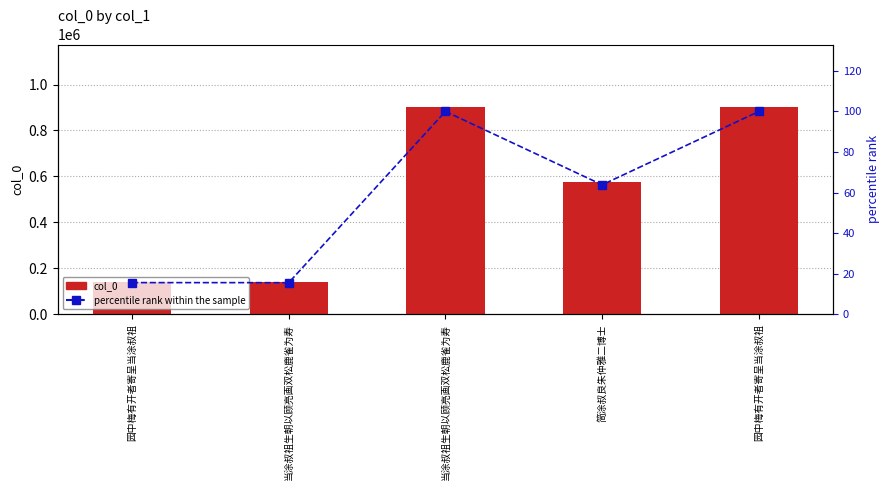

What is the greatest value displayed?

903165.0